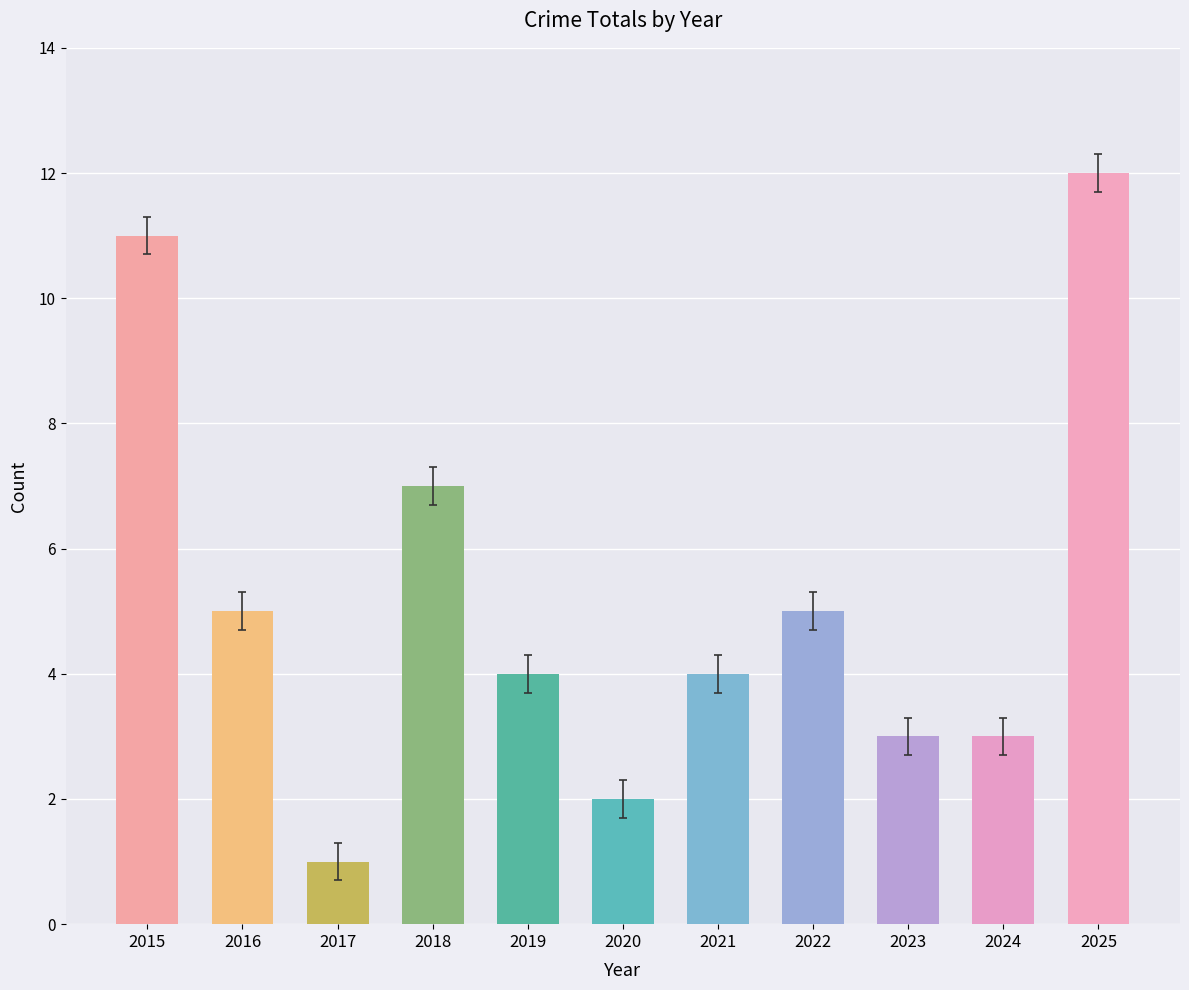

What is the value of the 1st bar from the left?

11